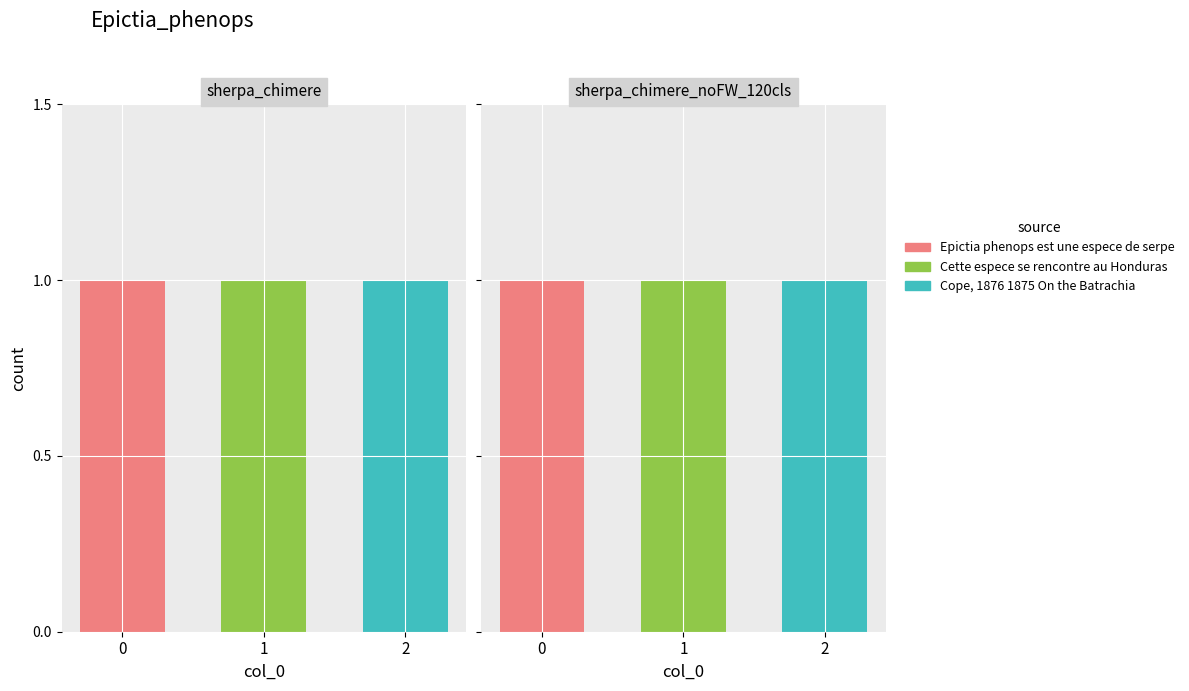

What is the greatest value displayed?

1